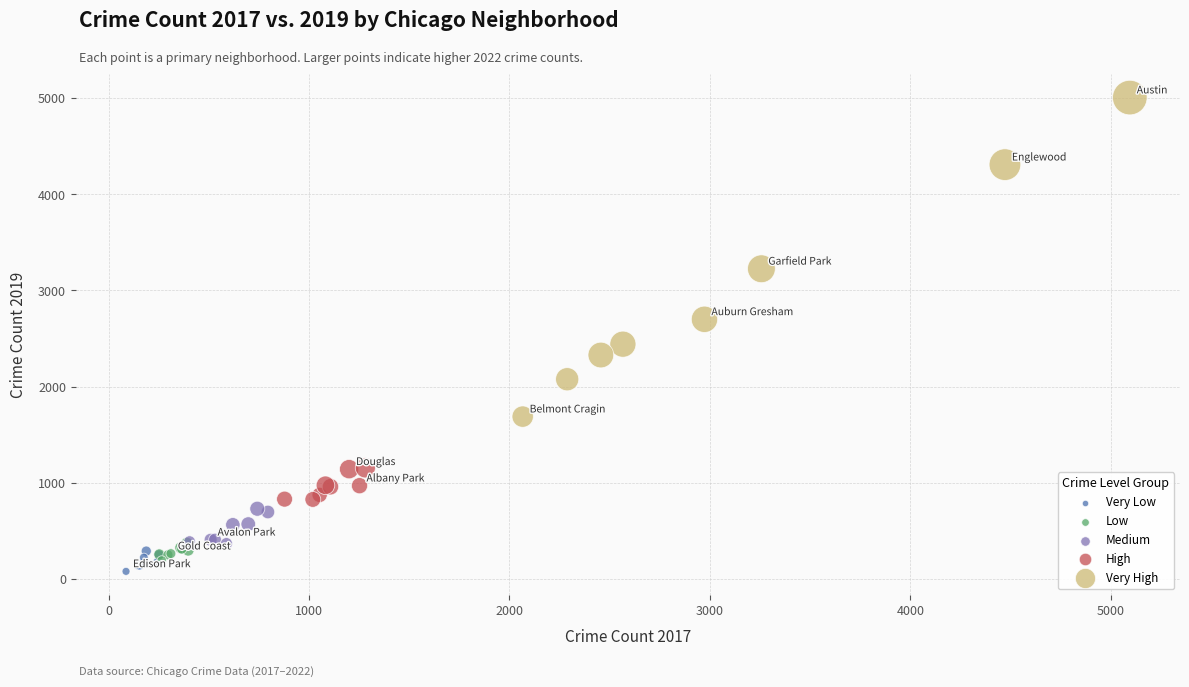

Which series contains the lowest Y value?

Very Low